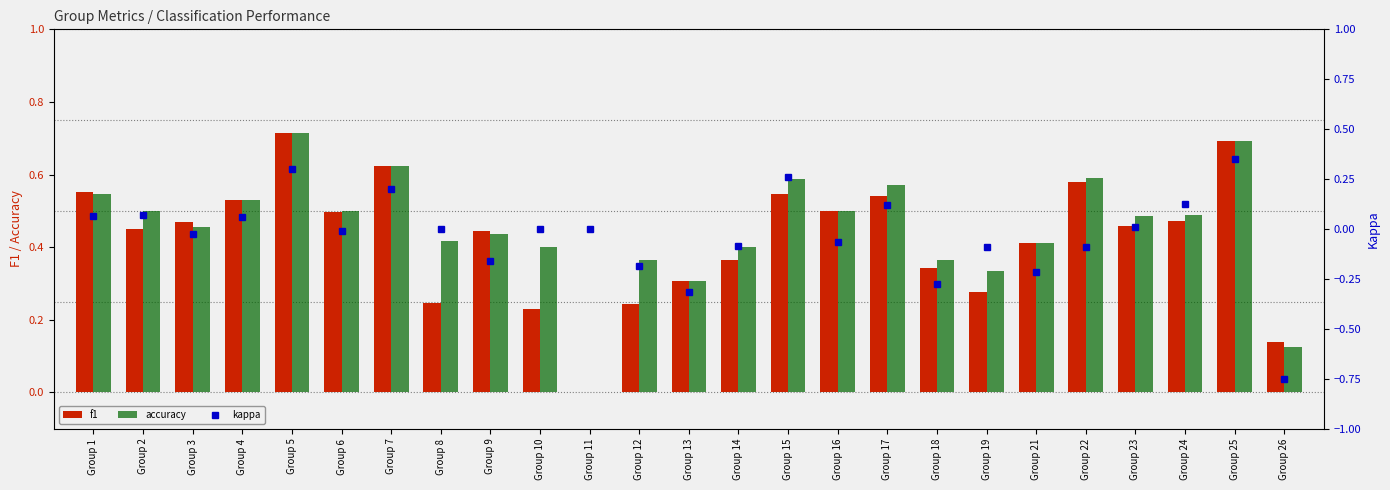

Which series changed the most between Group 4 and Group 9?

kappa